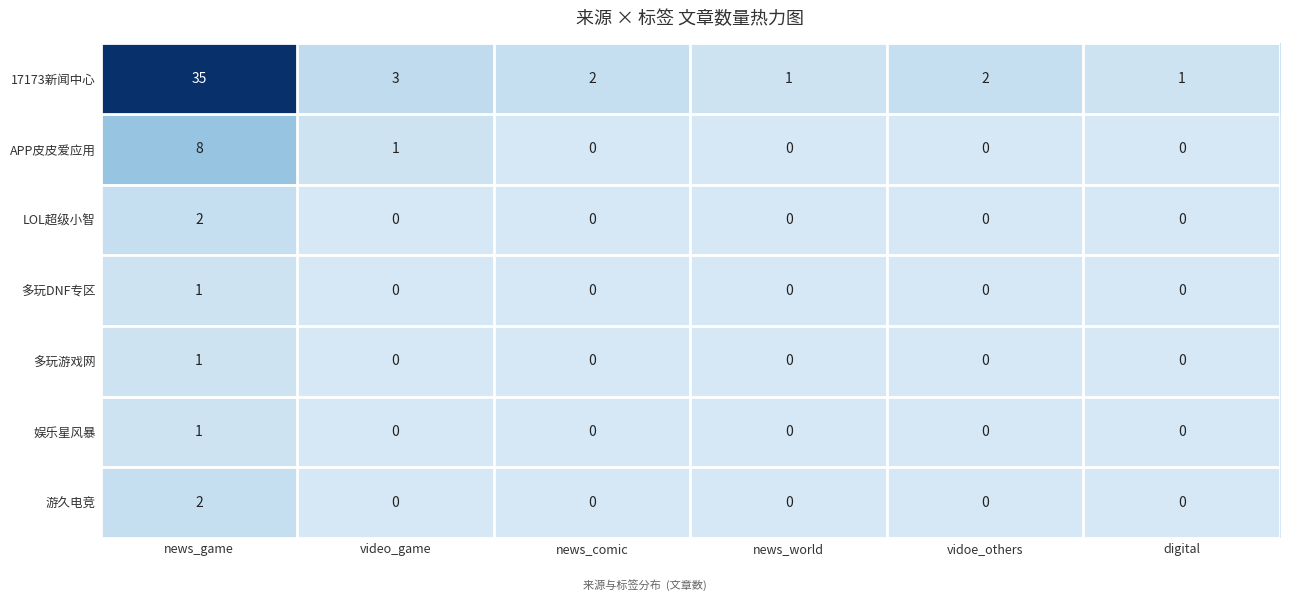

Is it true that 17173新闻中心 equals 1 at digital?

True